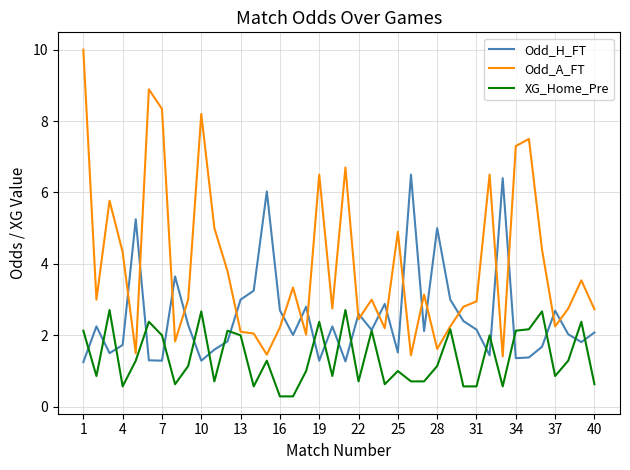

What is the sum of all Odd_A_FT values?

157.9